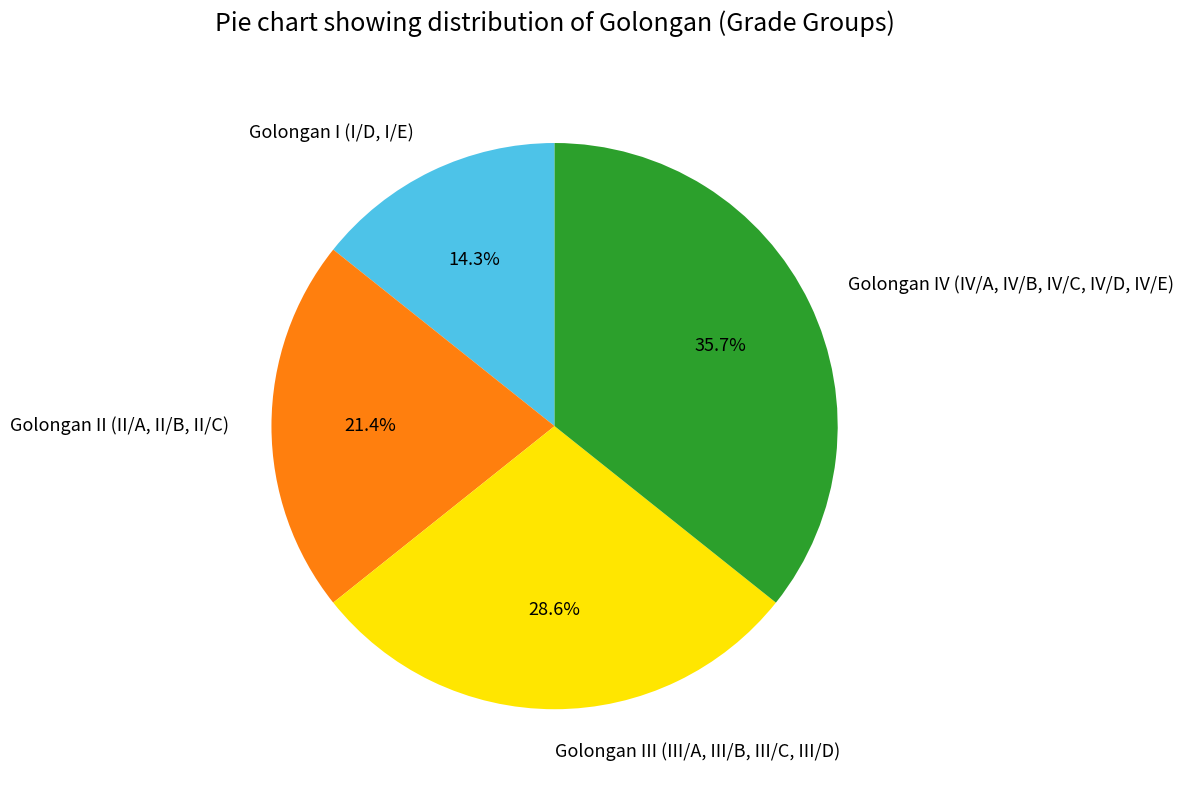

The Golongan IV (IV/A, IV/B, IV/C, IV/D, IV/E) slice represents 36% of the pie. True or false?

True